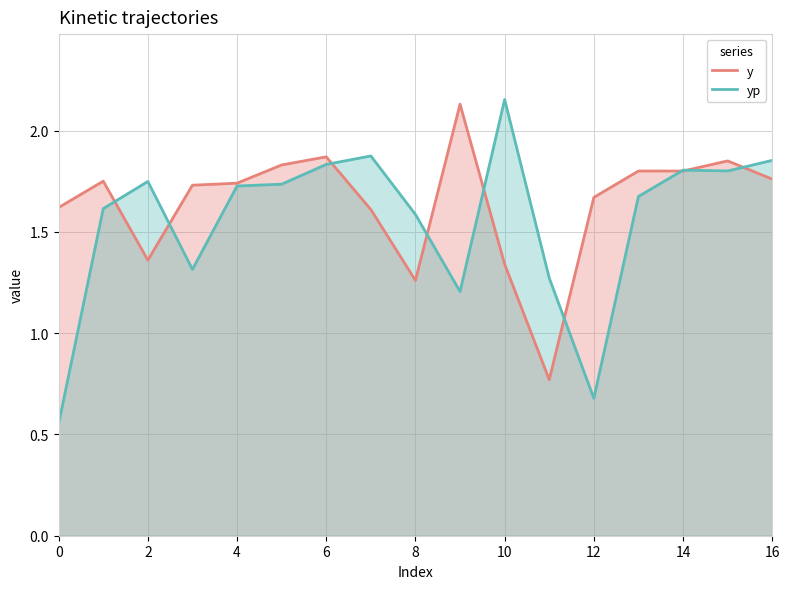

Does the chart display data point markers on the line(s)?

No